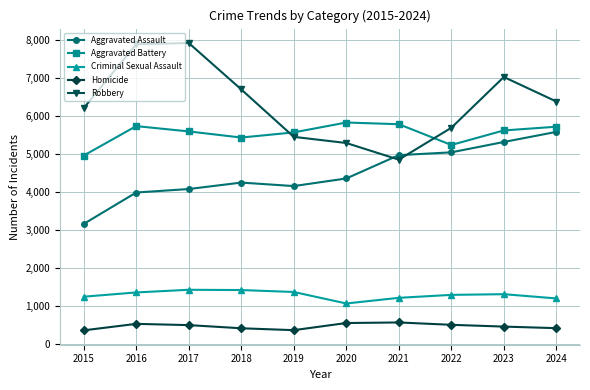

Which series changed the most between 2021 and 2024?

Robbery